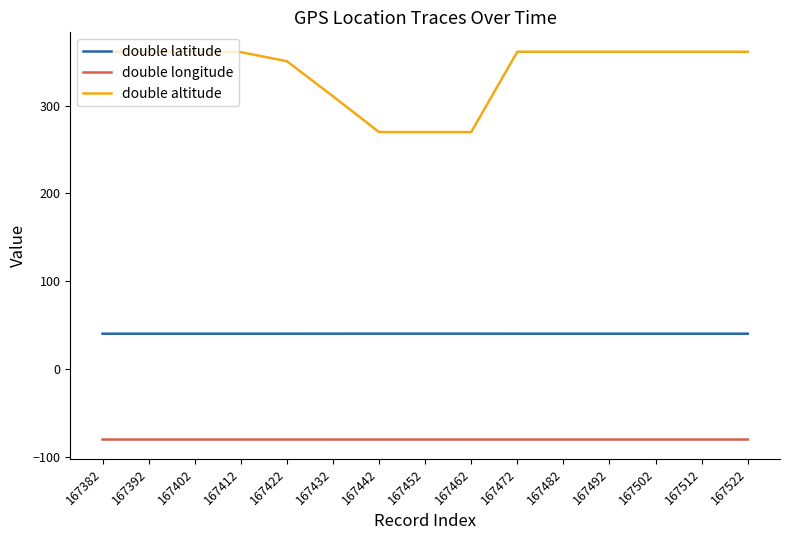

Count the double latitude values in the range 40 to 41.

15